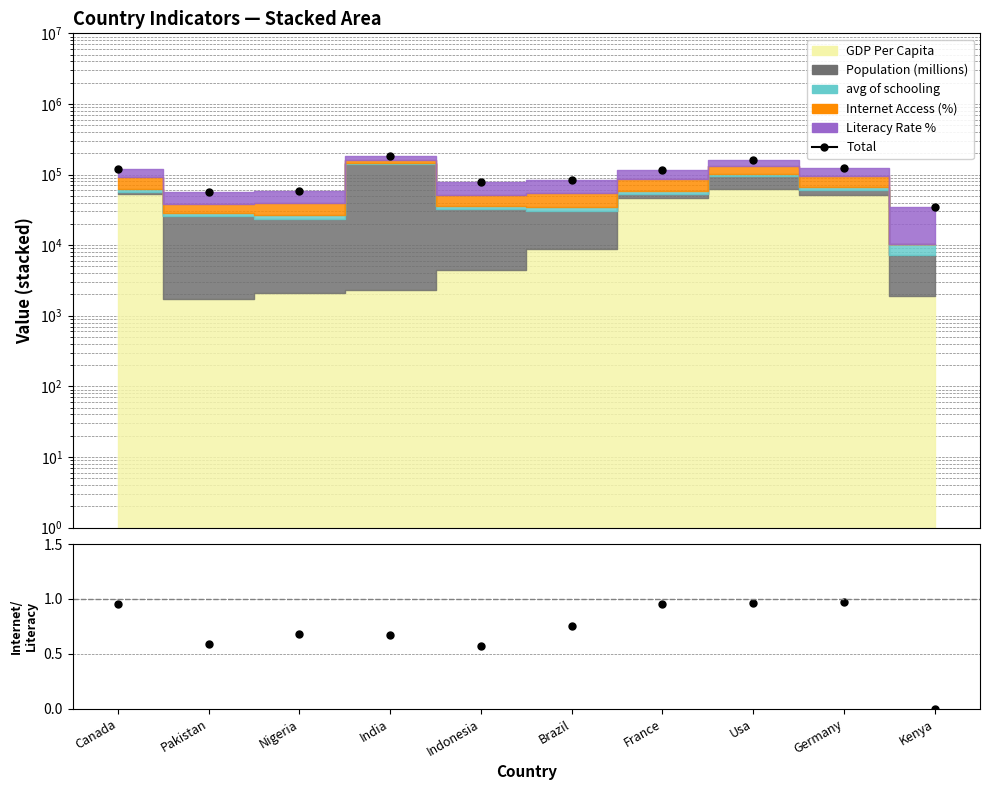

Where is the first local maximum for Internet/Literacy ratio?

Nigeria